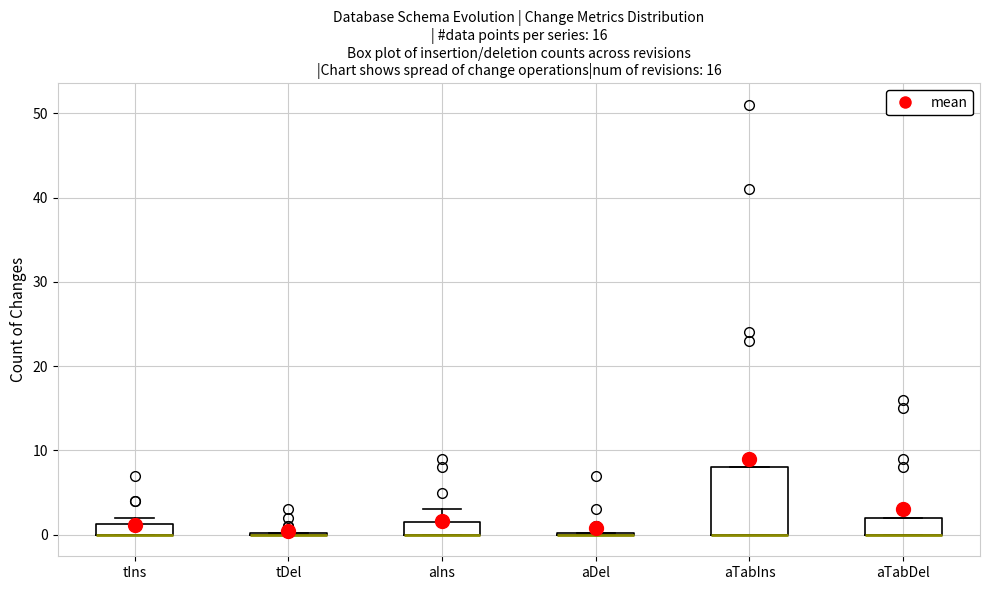

Which box is the tallest, from its lower edge to its upper edge?

aTabIns